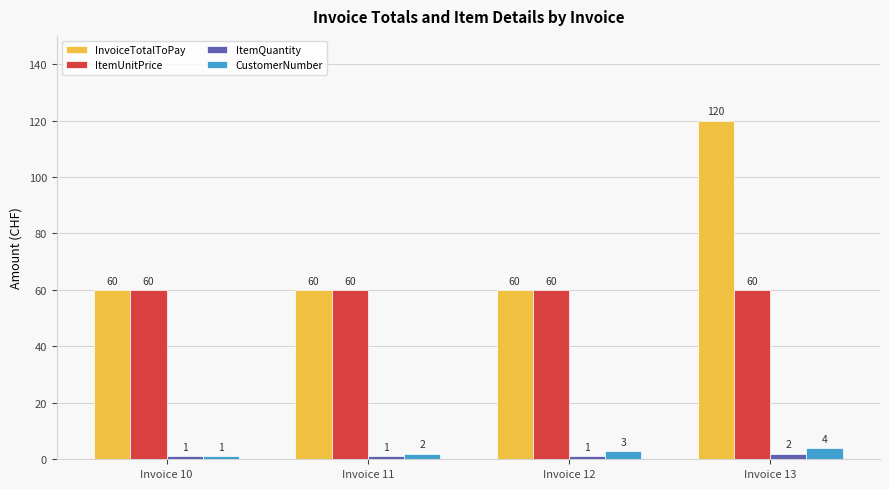

At which category is the sum across all series the highest?

Invoice 13